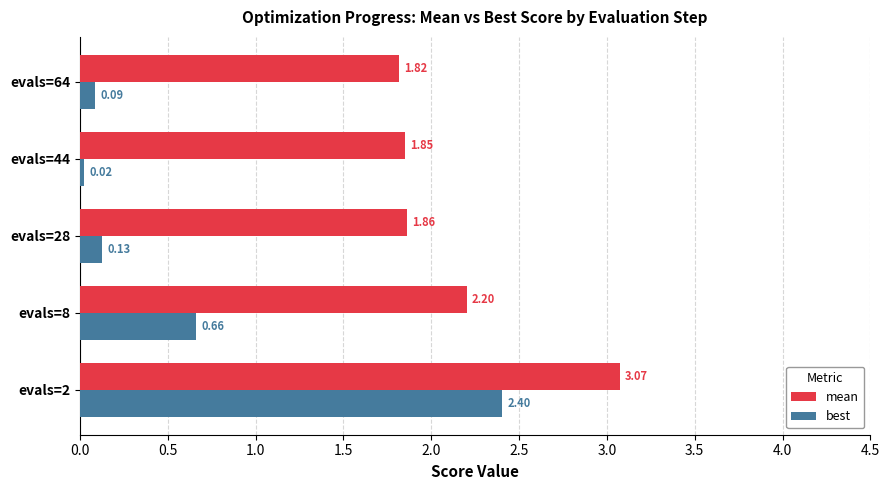

Is the value of best at evals=2 greater than the value of mean at evals=28?

Yes